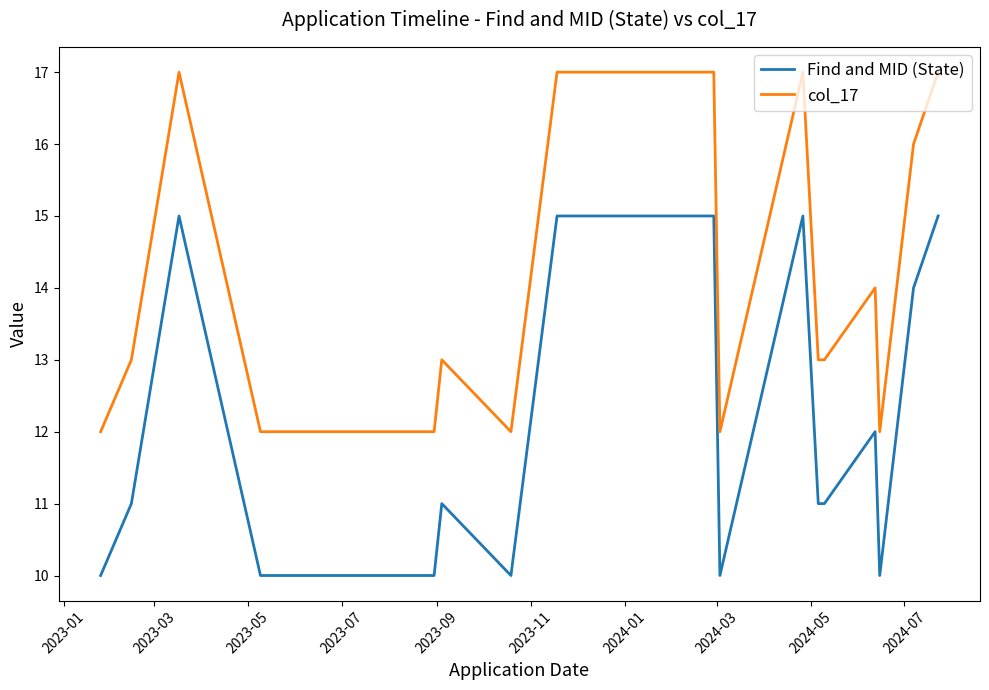

True or false: Find and MID (State) and col_17 intersect in this chart.

False